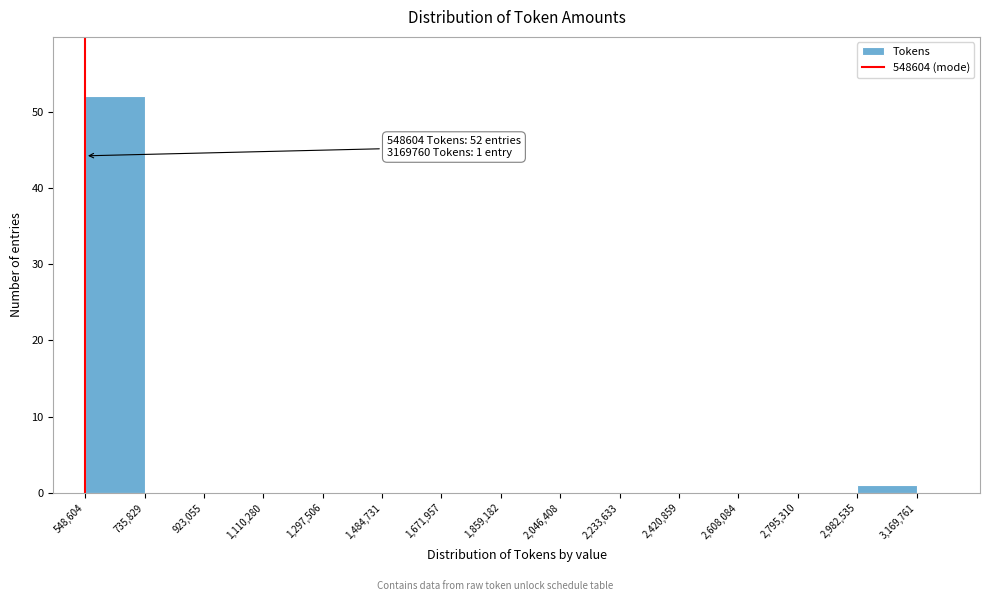

Over which range of the x-axis is the bar tallest?

548,604 to 735,829